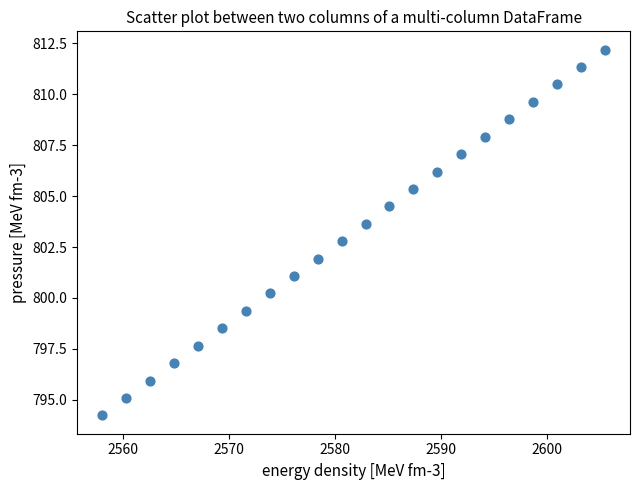

What is the range of X values (max minus min)?

47.5